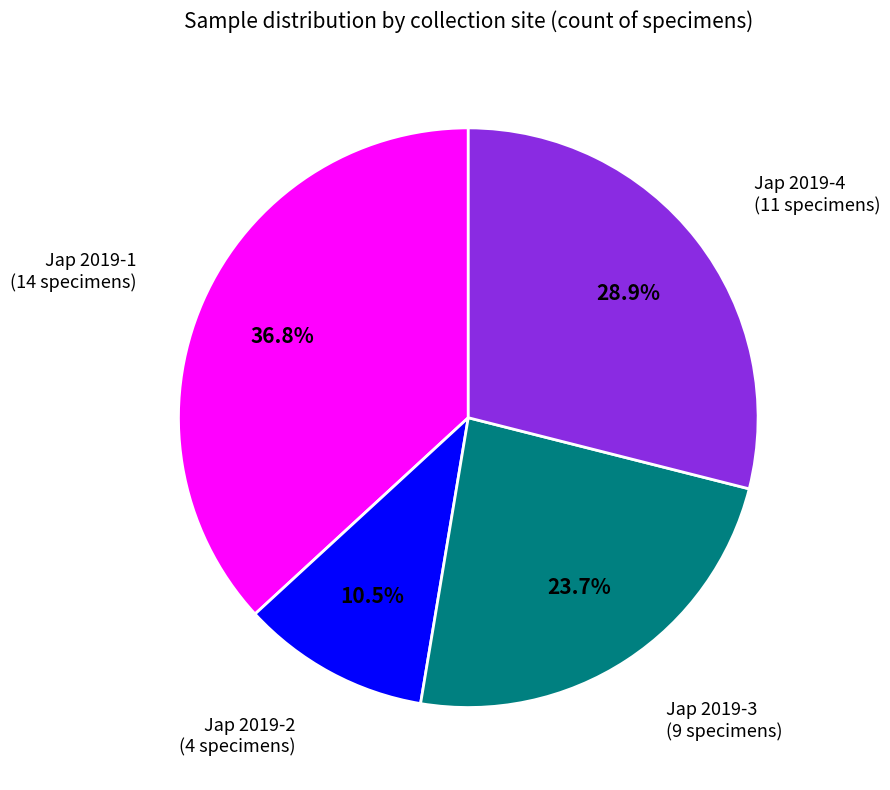

Is it true that Jap 2019-3 is 10% of the pie?

False